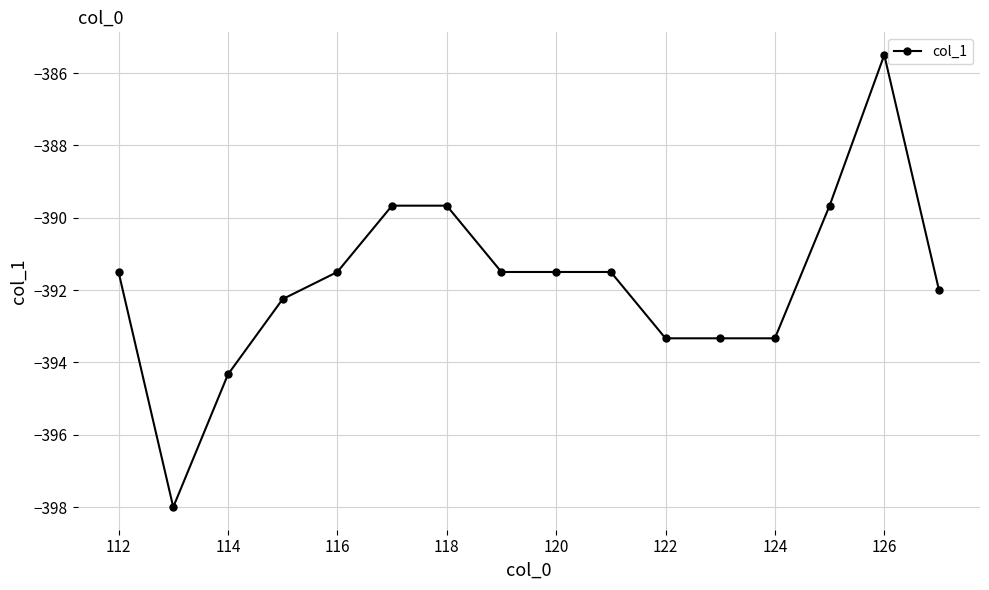

What is the sum of all values?

-6268.6